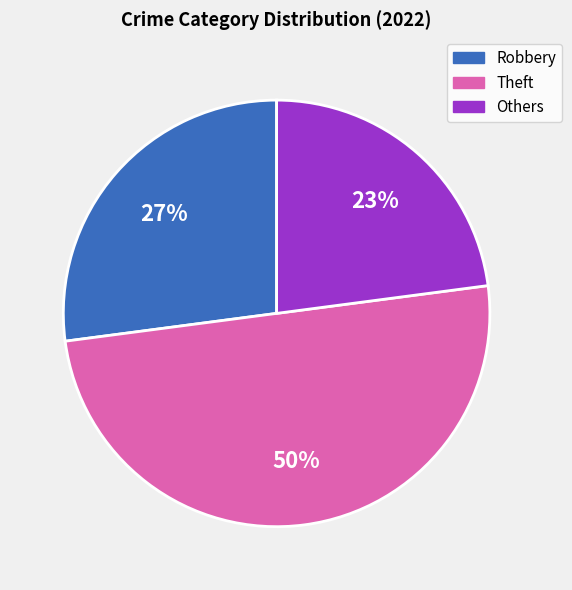

To the nearest percent, what is the difference between the largest and smallest slice percentages?

27%